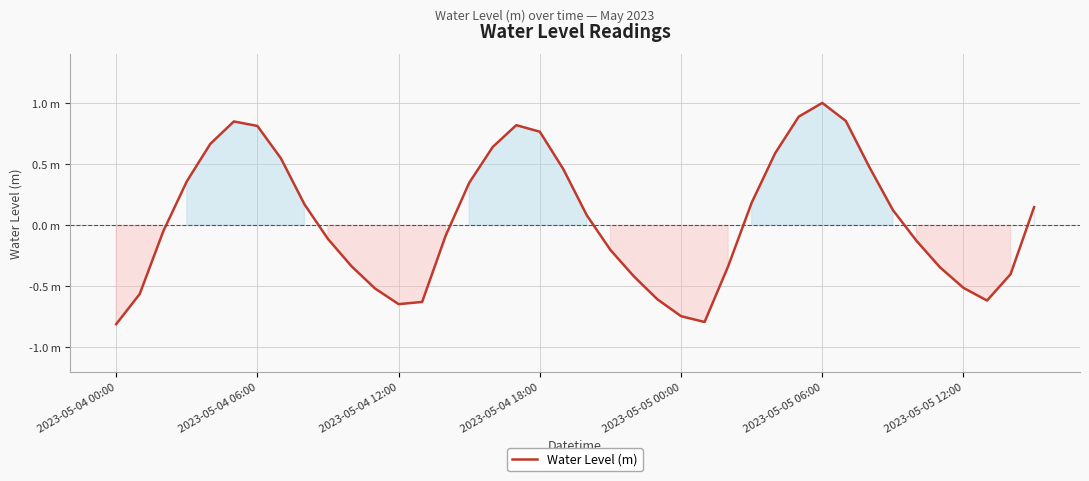

Is this an area chart (filled region under the line)?

Yes